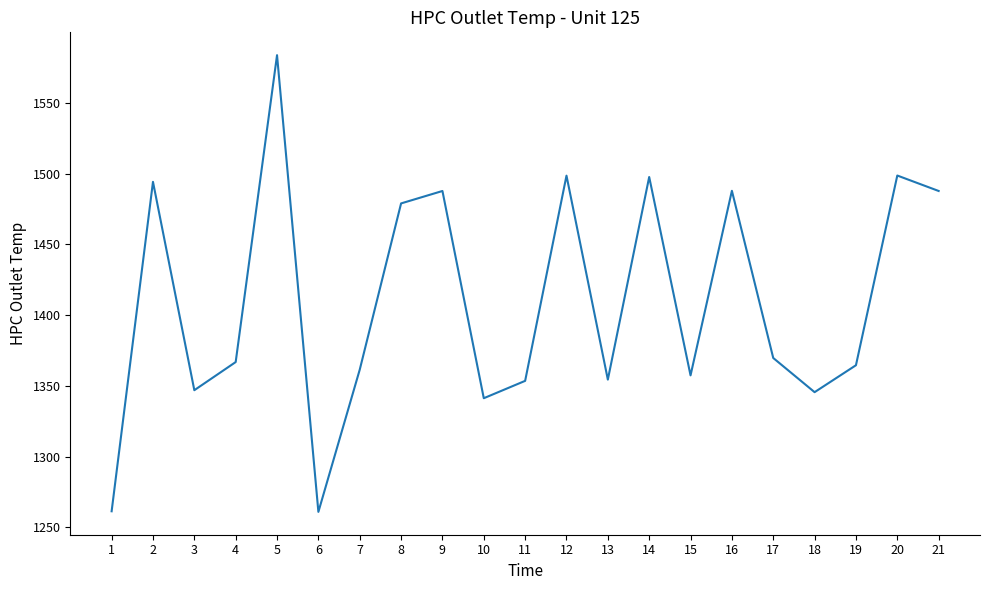

What is the change in value from 6 to 17?

+108.8